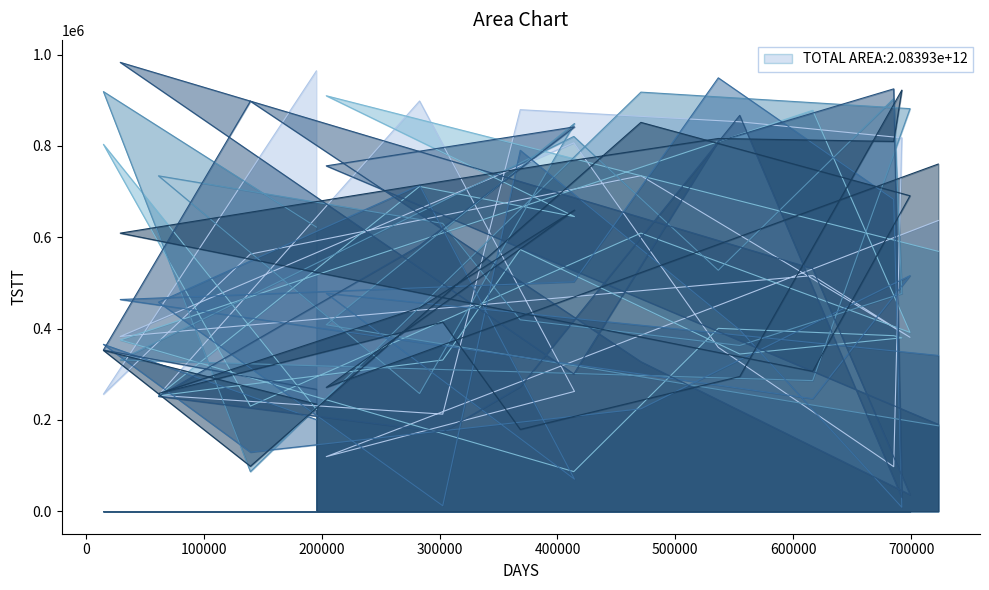

Reading right to left, list all the values displayed in this chart.

row_1: 636833	119637	262514	898530	253962	212694	879502	852985	817934	97669	358940	806850	382830	516141	381012	734867	563256	256350	964329
row_2: 569280	910018	645367	711381	253084	331223	573299	344398	379813	384531	400561	86866	375227	878112	391801	609172	230268	803692	223349
row_3: 187179	408426	849280	257796	734677	630484	419318	363113	476836	903833	527794	820887	331514	286202	881774	917963	86787	919147	622433
row_4: 341329	477523	70302	714050	457973	12133	790549	397272	8722	683000	949247	502513	463821	246579	516112	224460	129510	365645	200788
row_5: 190328	756477	841855	581667	251647	173576	272717	867041	30101	925103	810397	300806	983196	531477	36538	327616	898109	353252	267008
row_6: 760463	271289	659623	445818	257894	414391	179301	295109	922402	809931	816417	768782	609120	306501	691027	851725	98595	352510	234646